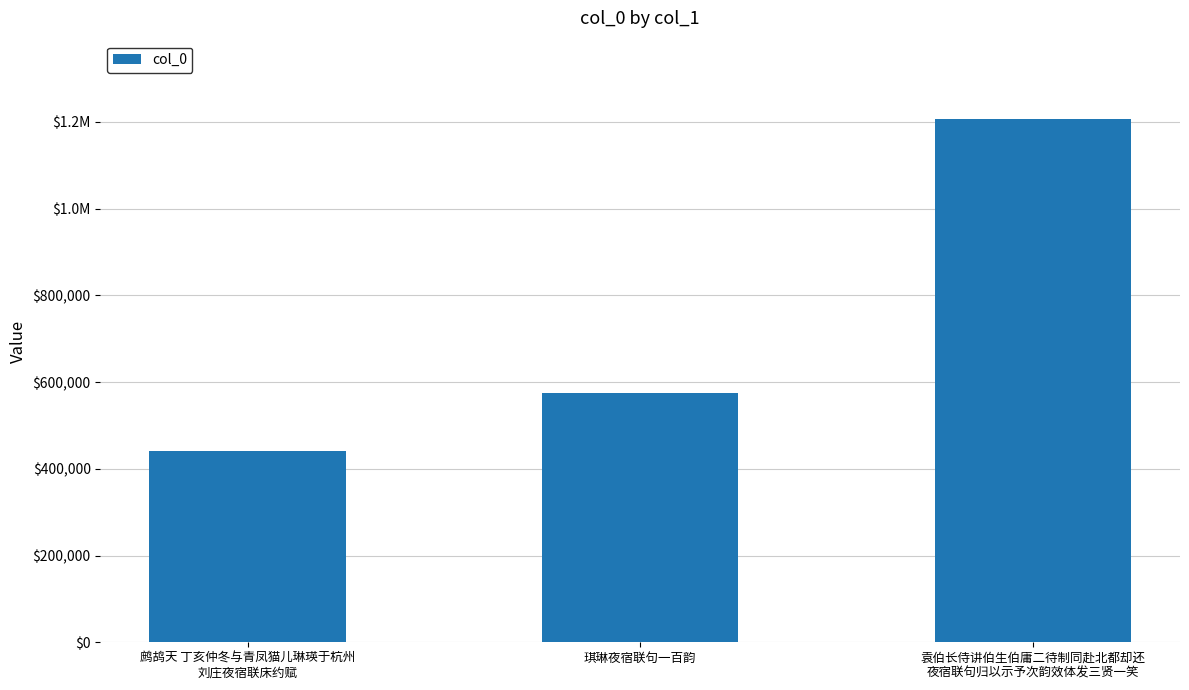

What is the greatest value displayed?

1206395